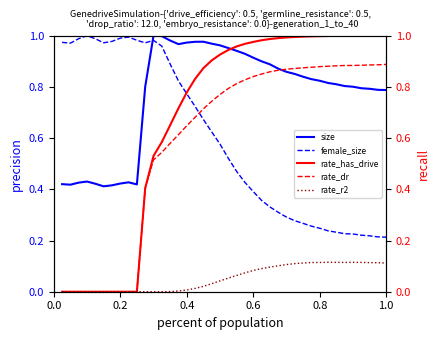

True or false: female_size and size cross at least once.

True